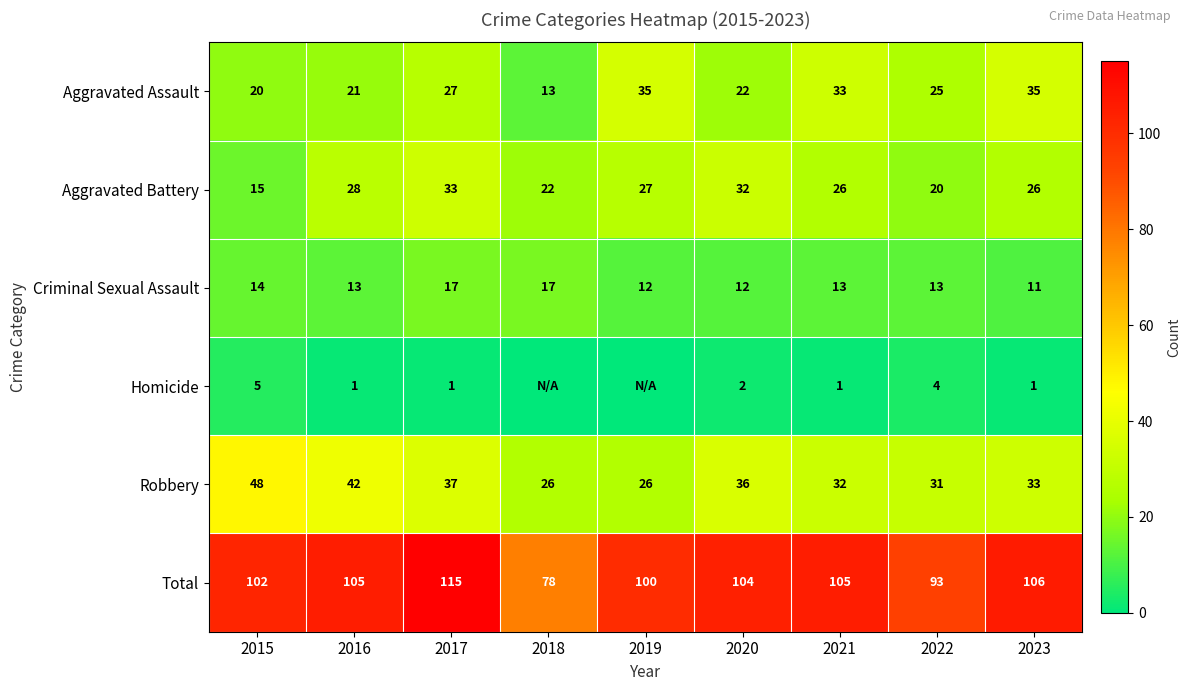

What is the highest value of the Robbery series?

48